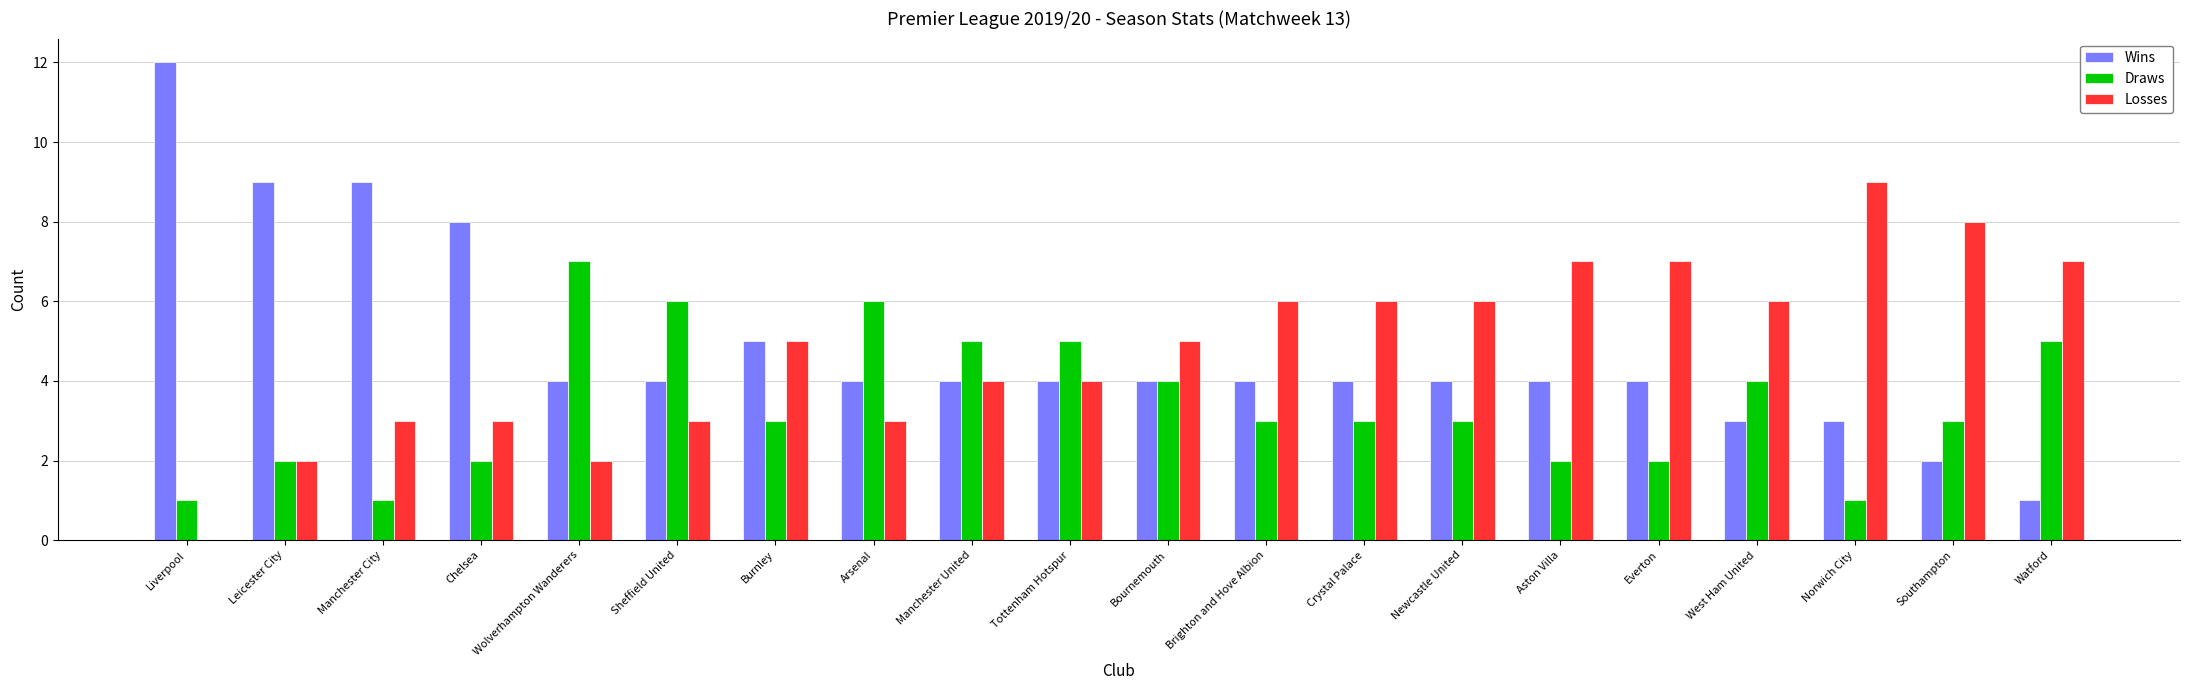

Which label corresponds to the largest value in the chart?

Liverpool